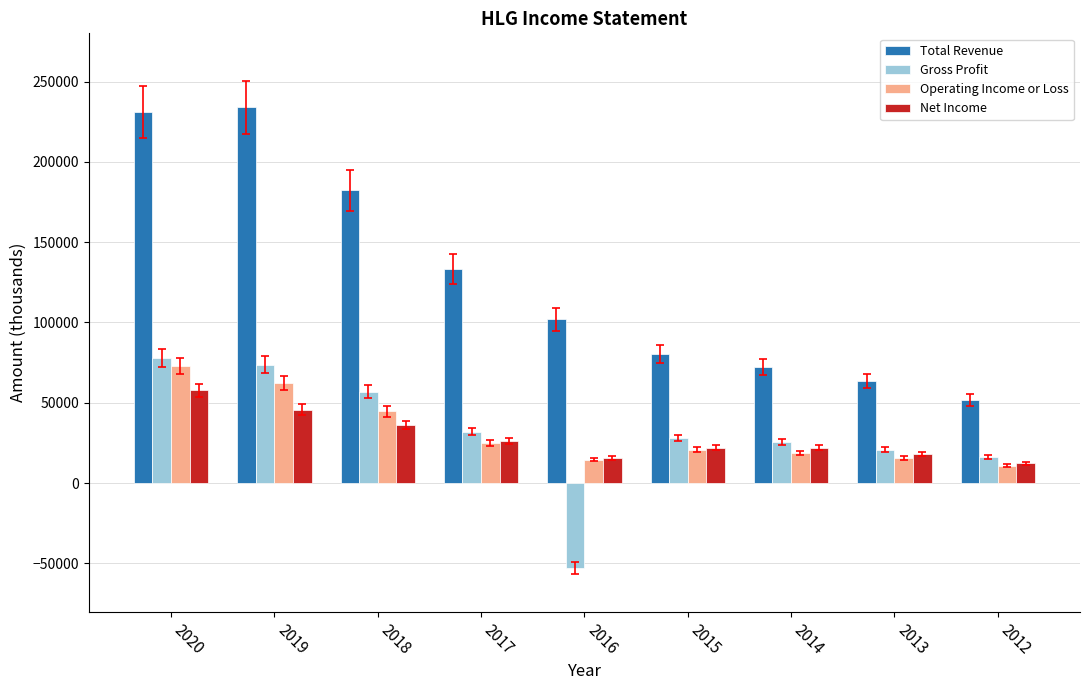

At which category is the sum across all series the highest?

2020